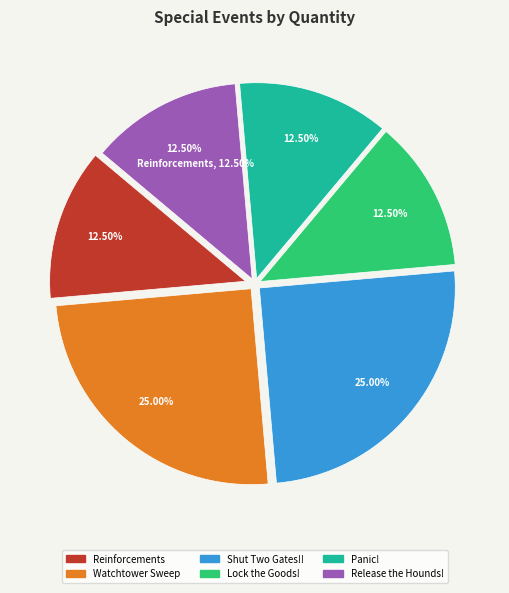

Rank the categories by value from highest to lowest.

Watchtower Sweep, Shut Two Gates!!, Reinforcements, Lock the Goods!, Panic!, Release the Hounds!